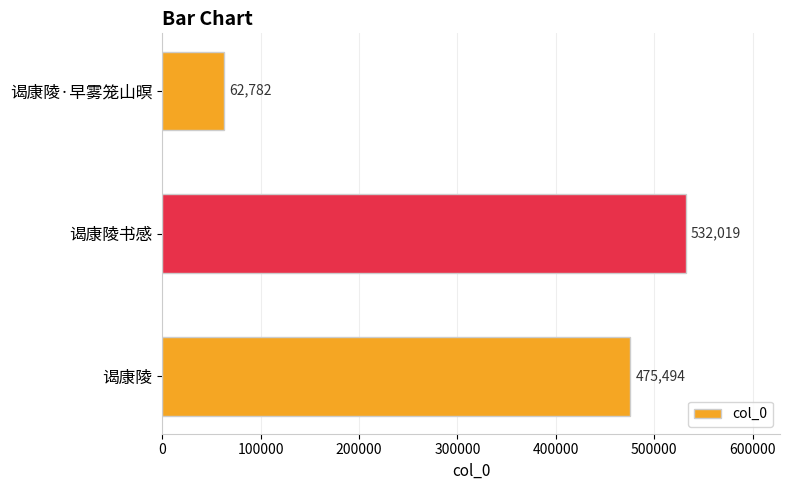

Count the values in the range 62782 to 532019.

3